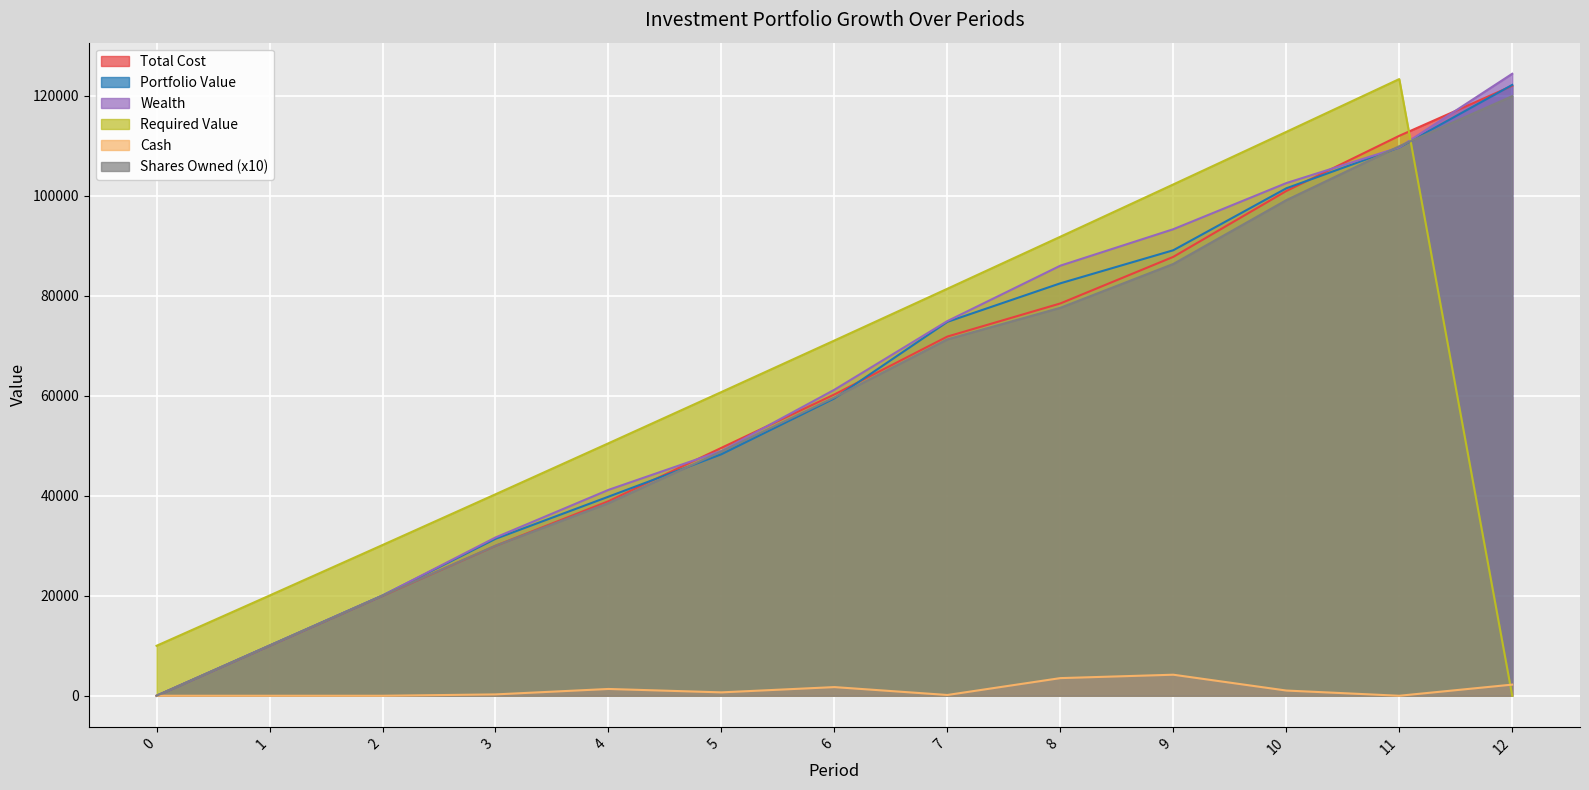

The Total Cost series shows 22193.6 at 8. True or false?

False